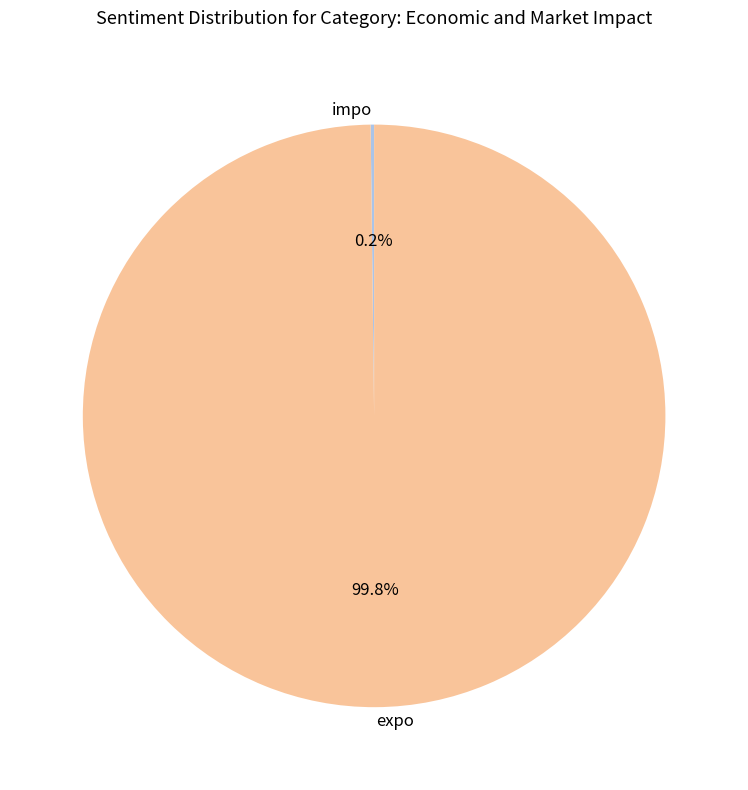

What portion of the pie excludes expo?

0.2%